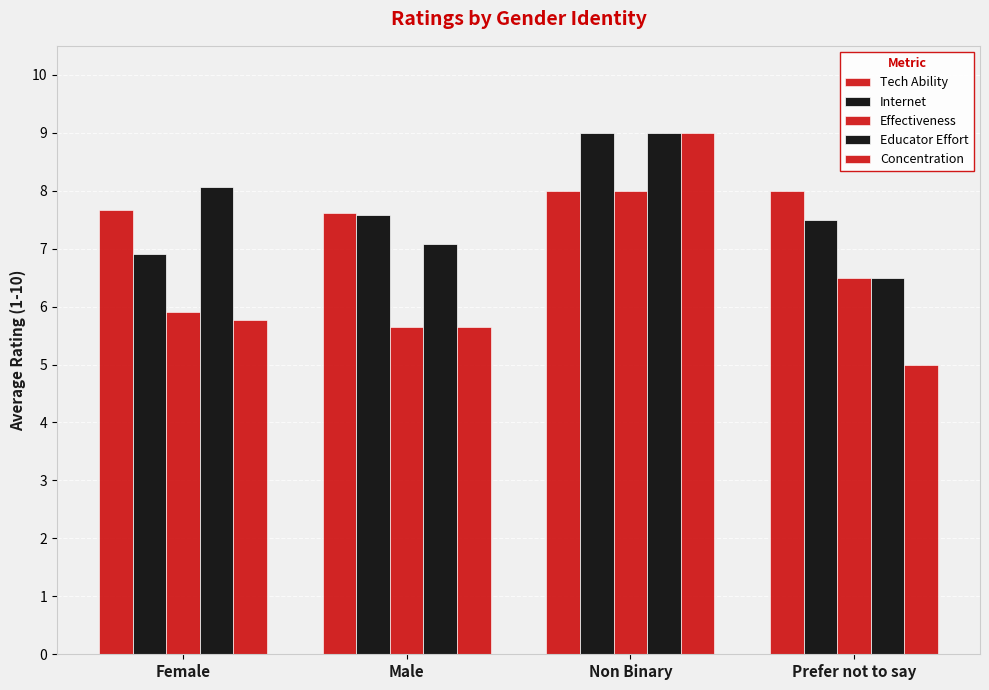

How many values in the Educator Effort series exceed 8?

2